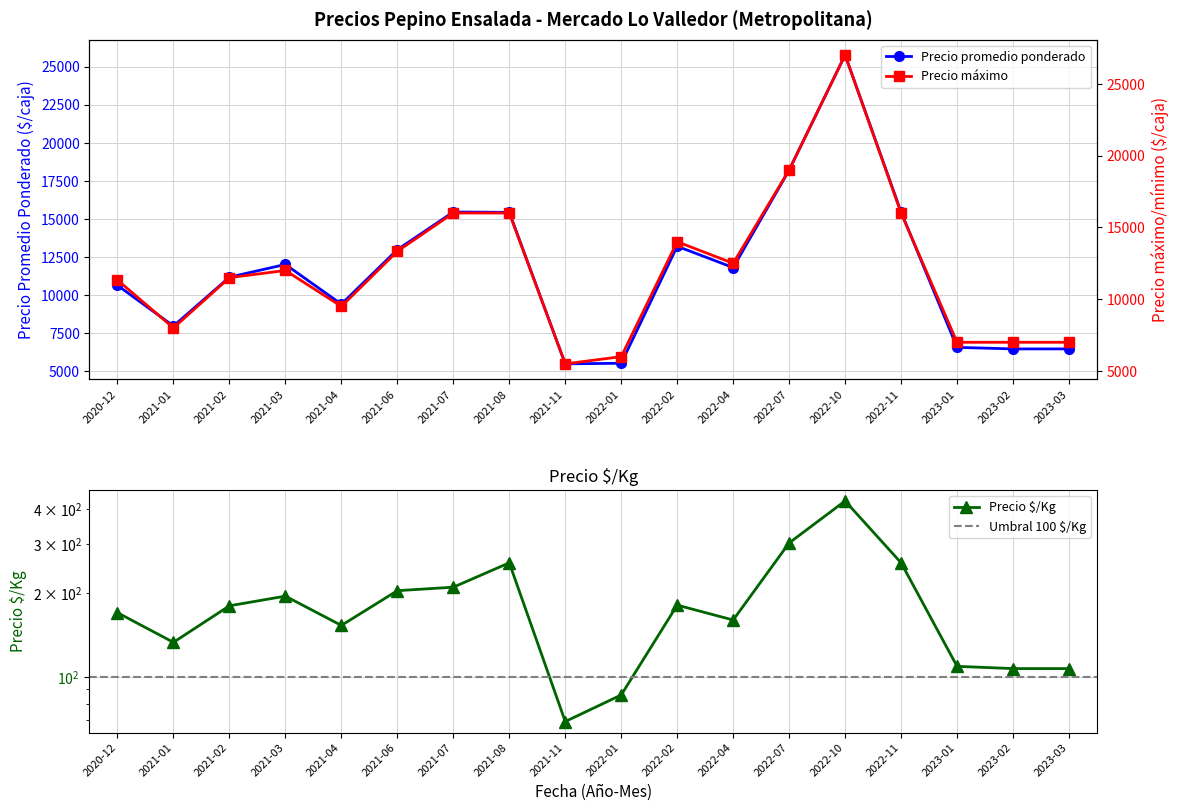

What is the minimum value for Precio promedio ponderado?

5467